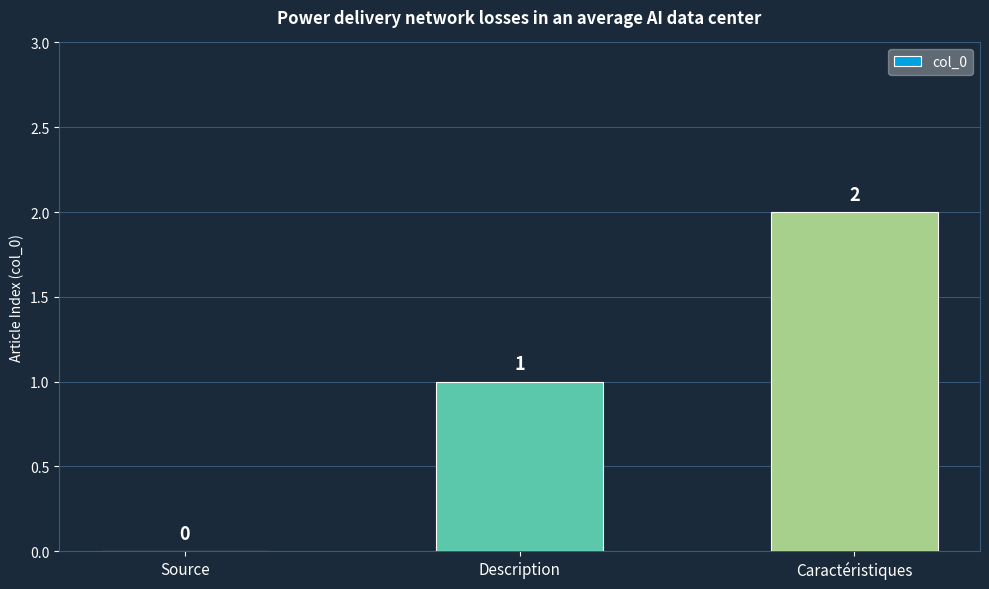

What is the average value?

1